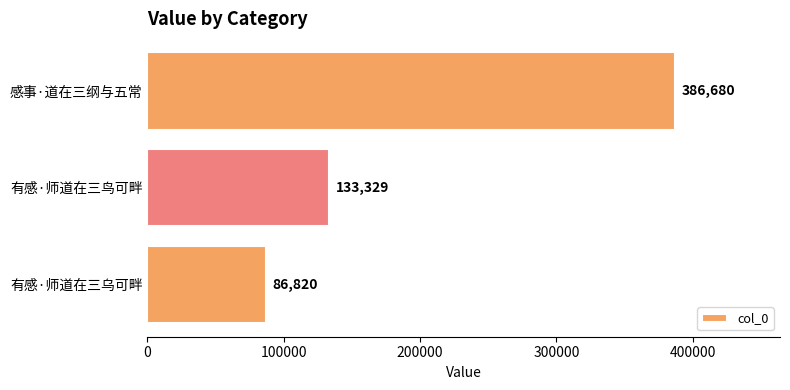

What is the sum of the values at 有感·师道在三乌可畔 and 感事·道在三纲与五常?

473500